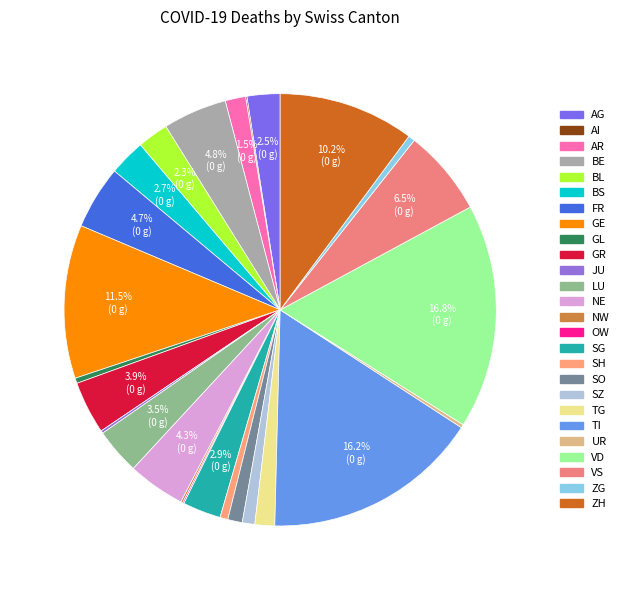

Count the number of slices in the pie.

26